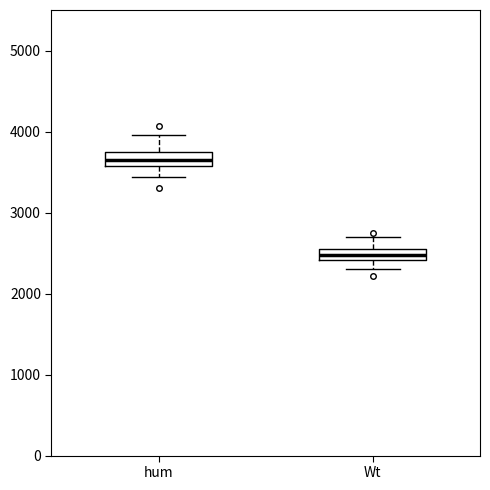

Where does the lower whisker of the box for hum end on the y-axis? The values are not printed on the chart, so give them approximately, as read against the axis.

3400